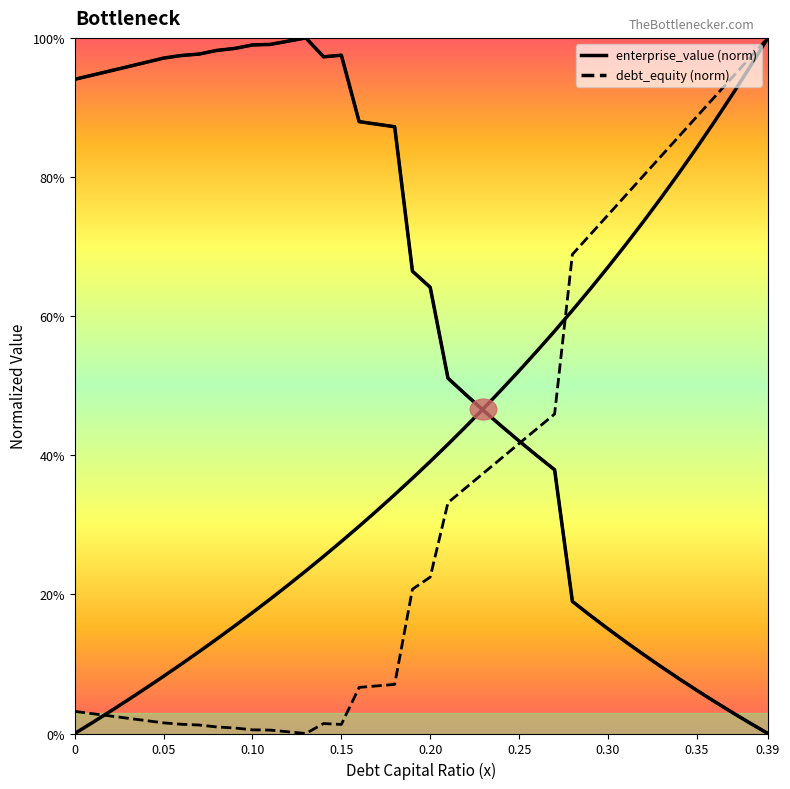

What is the maximum value shown in the chart?

1.0